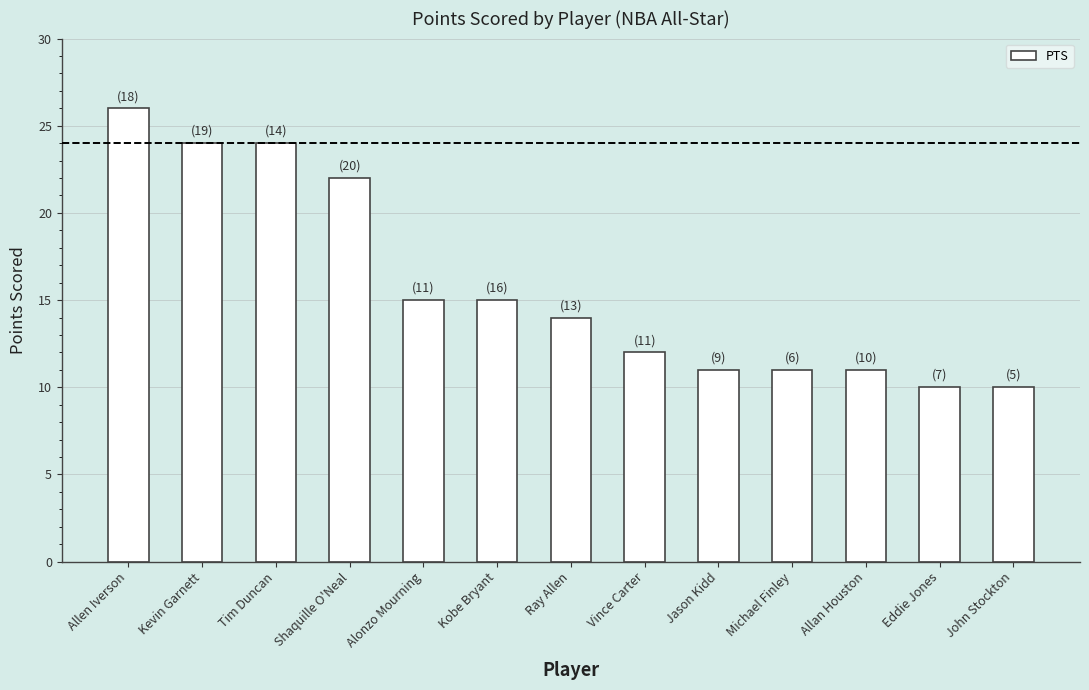

Which has a higher value, Jason Kidd or Alonzo Mourning?

Alonzo Mourning